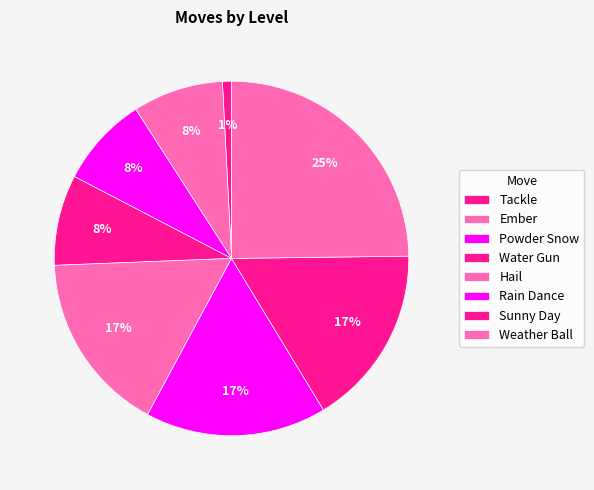

Count the number of slices in the pie.

8